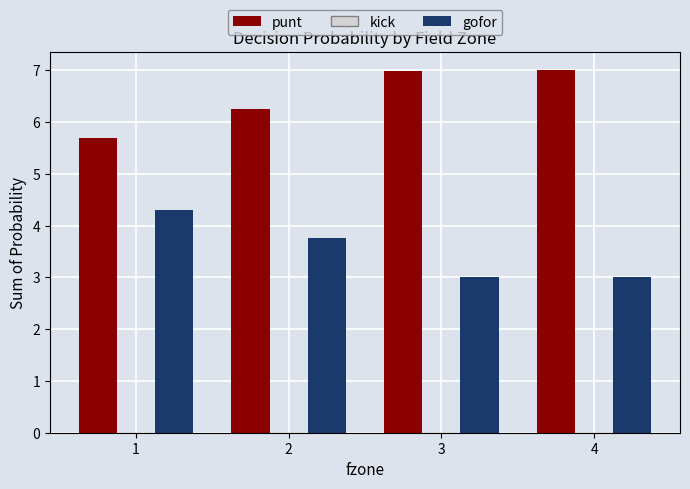

What is the difference between the punt values at 1 and 4?

1.3